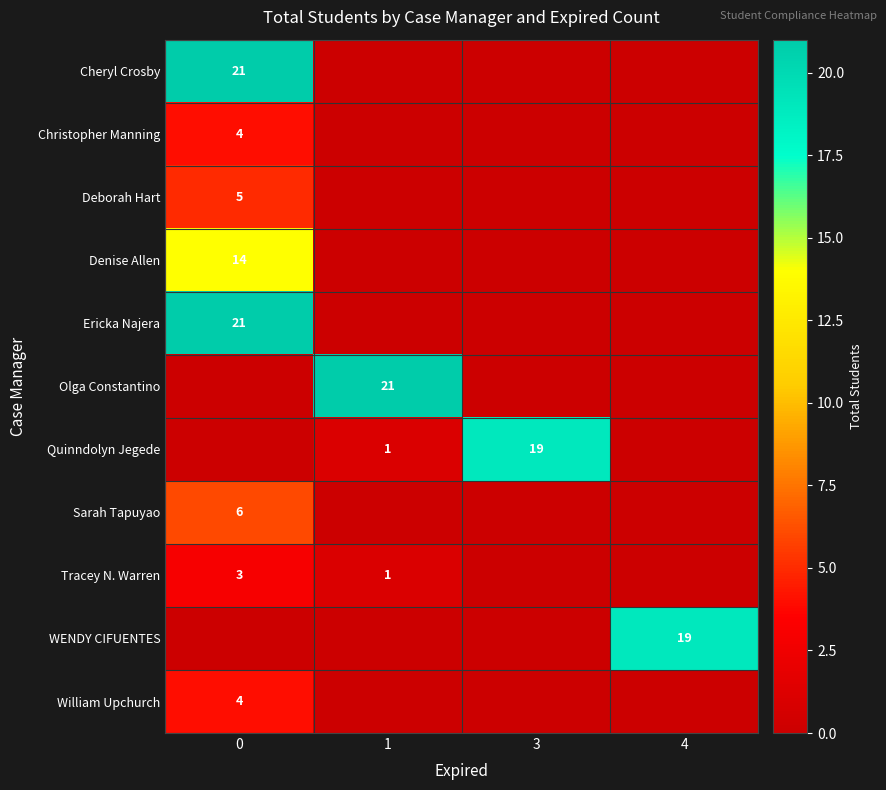

How many data points does each series have?

4